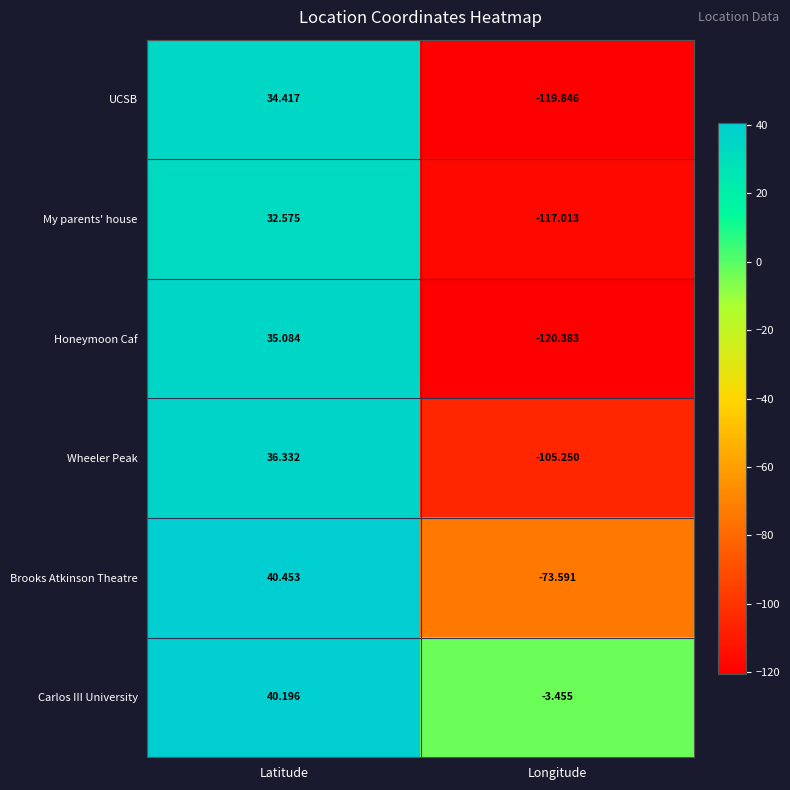

At which label is UCSB closest to -42?

Latitude